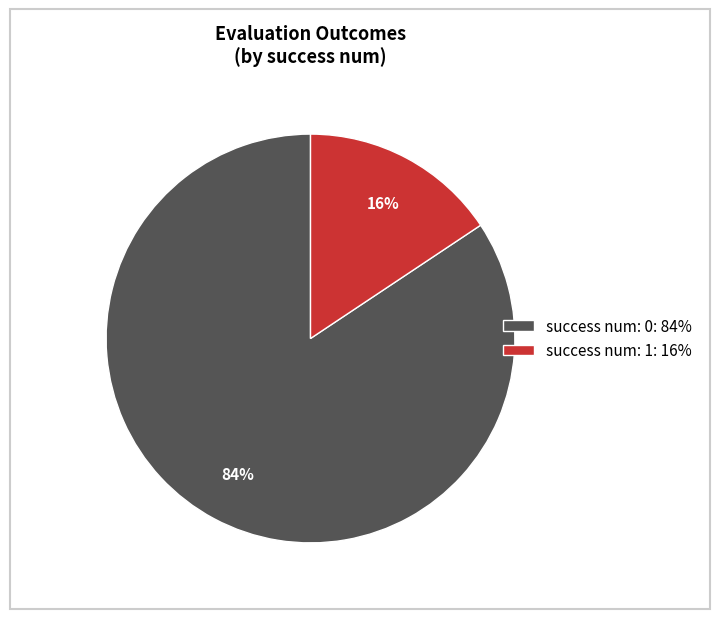

To the nearest percent, what is the average slice percentage?

50%